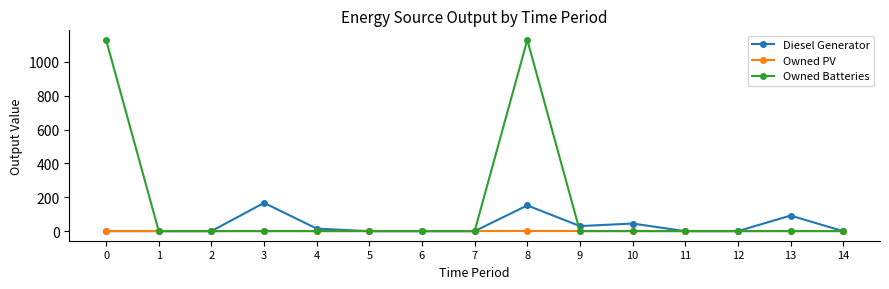

Which series has the largest total across all categories?

Owned Batteries